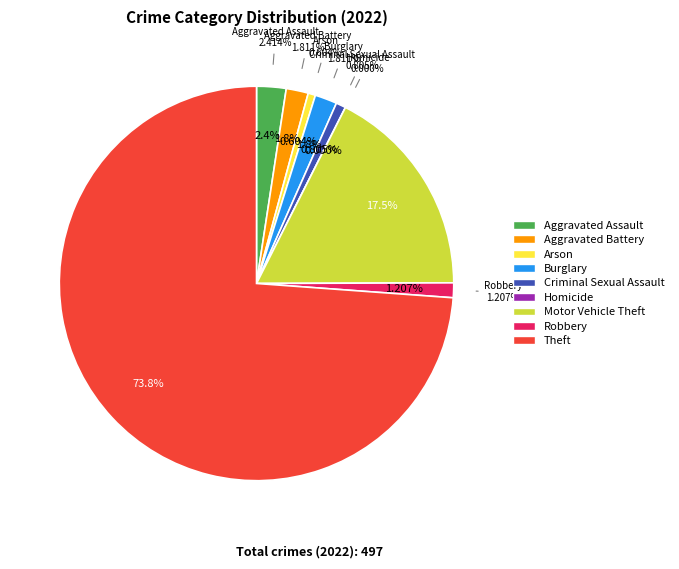

To the nearest percent, what is the difference between the largest and smallest slice percentages?

74%